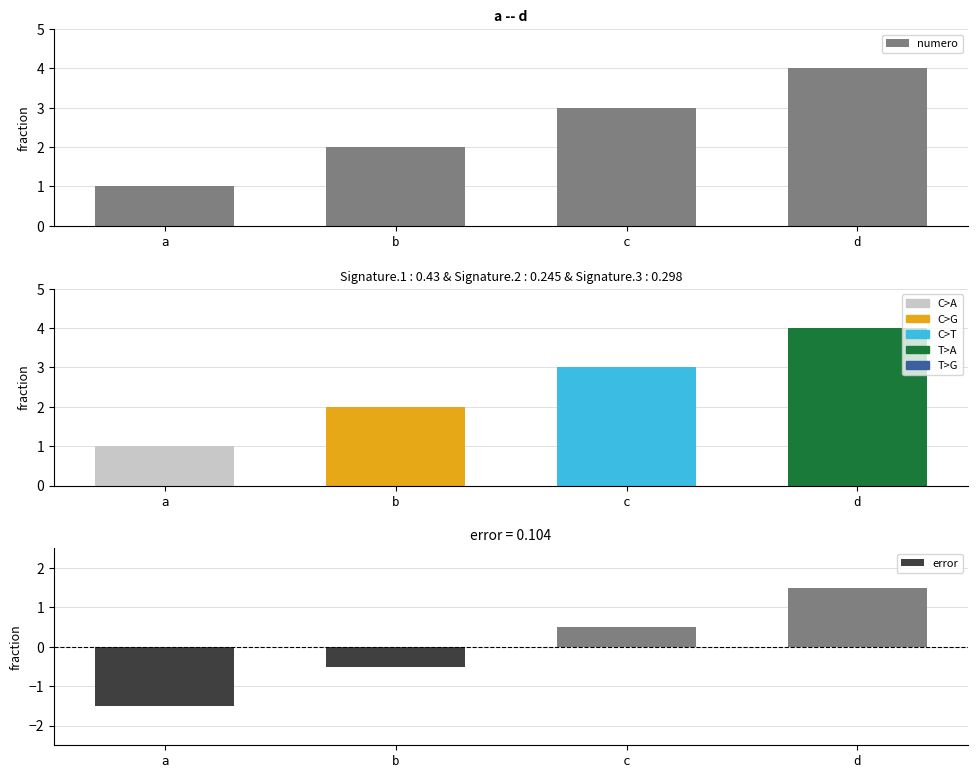

List the labels in order of numero value, largest first.

d, c, b, a